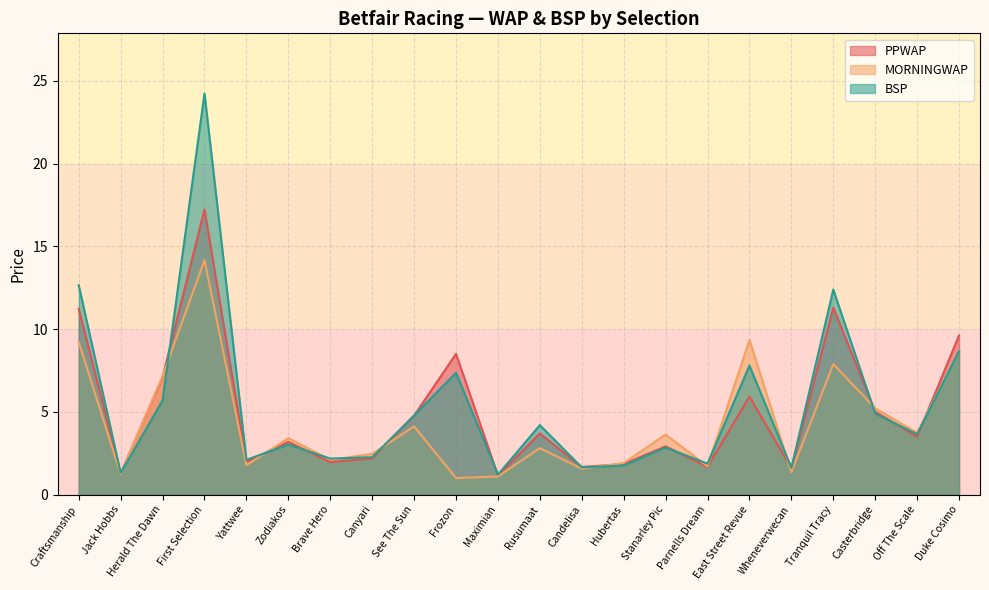

How many times do BSP and MORNINGWAP cross each other?

11